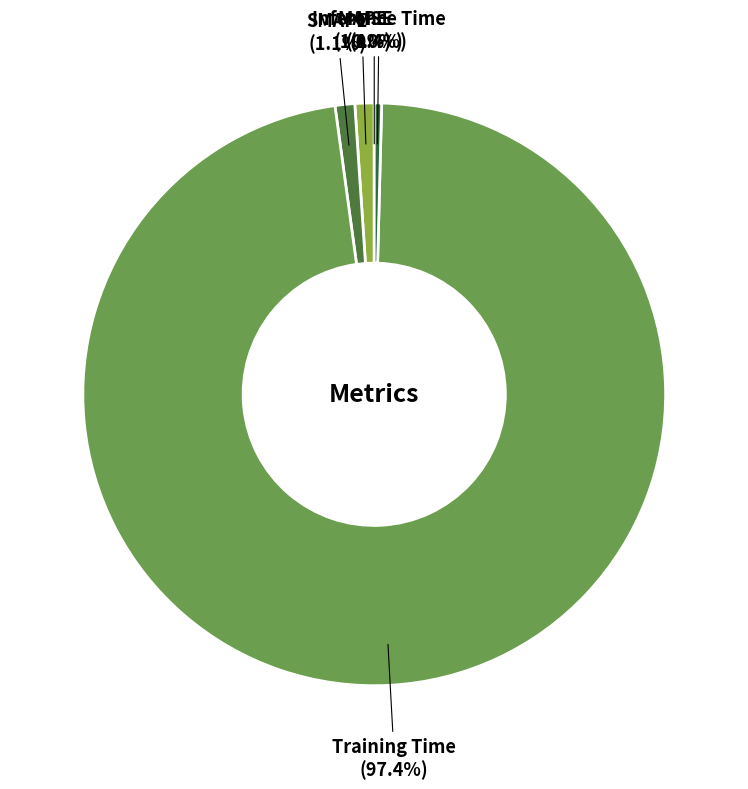

To the nearest percent, what is the average slice percentage?

20%